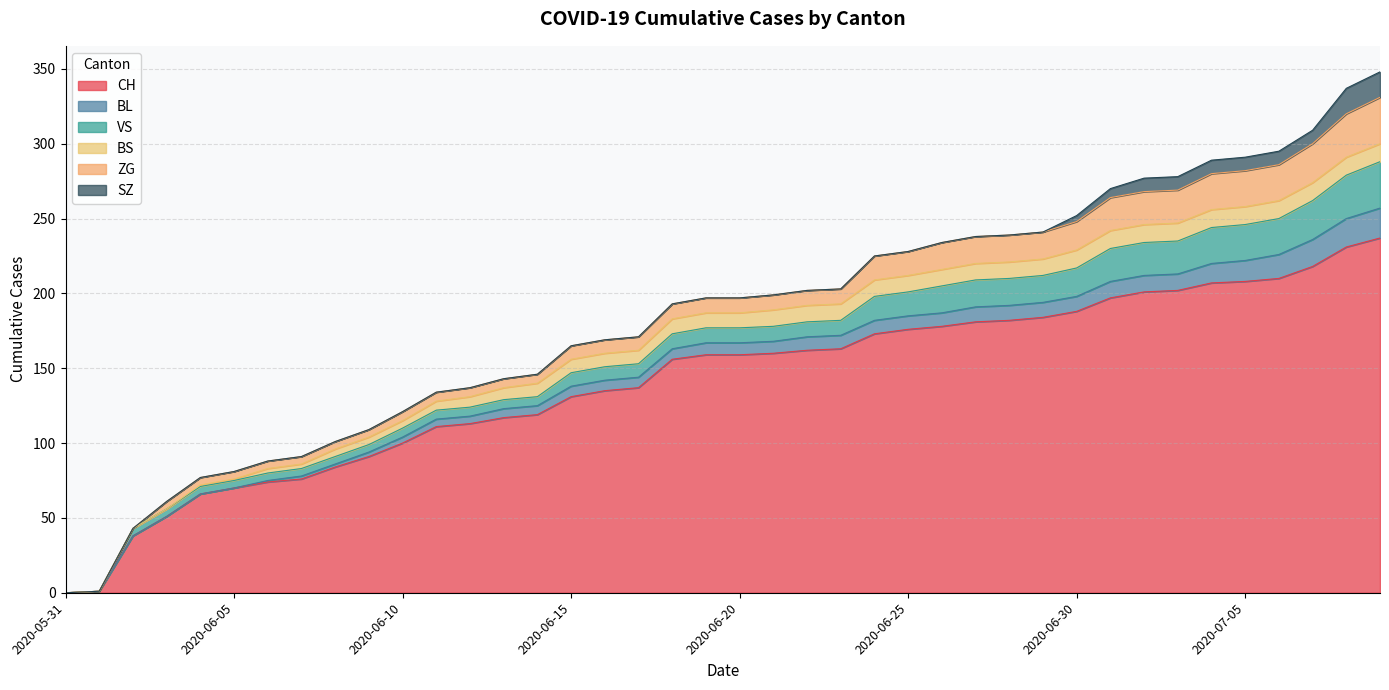

Reading left to right, transcribe all the data shown in this chart.

CH: 2020-05-31=0	2020-06-01=1	2020-06-02=38	2020-06-03=51	2020-06-04=66	2020-06-05=70	2020-06-06=74	2020-06-07=76	2020-06-08=84	2020-06-09=91	2020-06-10=100	2020-06-11=111	2020-06-12=113	2020-06-13=117	2020-06-14=119	2020-06-15=131	2020-06-16=135	2020-06-17=137	2020-06-18=156	2020-06-19=159	2020-06-20=159	2020-06-21=160	2020-06-22=162	2020-06-23=163	2020-06-24=173	2020-06-25=176	2020-06-26=178	2020-06-27=181	2020-06-28=182	2020-06-29=184	2020-06-30=188	2020-07-01=197	2020-07-02=201	2020-07-03=202	2020-07-04=207	2020-07-05=208	2020-07-06=210	2020-07-07=218	2020-07-08=231	2020-07-09=237
BL: 2020-05-31=0	2020-06-01=0	2020-06-02=0	2020-06-03=0	2020-06-04=0	2020-06-05=0	2020-06-06=1	2020-06-07=2	2020-06-08=2	2020-06-09=3	2020-06-10=4	2020-06-11=5	2020-06-12=5	2020-06-13=6	2020-06-14=6	2020-06-15=7	2020-06-16=7	2020-06-17=7	2020-06-18=7	2020-06-19=8	2020-06-20=8	2020-06-21=8	2020-06-22=9	2020-06-23=9	2020-06-24=9	2020-06-25=9	2020-06-26=9	2020-06-27=10	2020-06-28=10	2020-06-29=10	2020-06-30=10	2020-07-01=11	2020-07-02=11	2020-07-03=11	2020-07-04=13	2020-07-05=14	2020-07-06=16	2020-07-07=18	2020-07-08=19	2020-07-09=20
VS: 2020-05-31=0	2020-06-01=0	2020-06-02=5	2020-06-03=5	2020-06-04=5	2020-06-05=5	2020-06-06=5	2020-06-07=5	2020-06-08=5	2020-06-09=5	2020-06-10=6	2020-06-11=6	2020-06-12=6	2020-06-13=6	2020-06-14=6	2020-06-15=9	2020-06-16=9	2020-06-17=9	2020-06-18=10	2020-06-19=10	2020-06-20=10	2020-06-21=10	2020-06-22=10	2020-06-23=10	2020-06-24=16	2020-06-25=16	2020-06-26=18	2020-06-27=18	2020-06-28=18	2020-06-29=18	2020-06-30=19	2020-07-01=22	2020-07-02=22	2020-07-03=22	2020-07-04=24	2020-07-05=24	2020-07-06=24	2020-07-07=26	2020-07-08=29	2020-07-09=31
BS: 2020-05-31=0	2020-06-01=0	2020-06-02=0	2020-06-03=0	2020-06-04=1	2020-06-05=1	2020-06-06=3	2020-06-07=3	2020-06-08=5	2020-06-09=5	2020-06-10=5	2020-06-11=6	2020-06-12=7	2020-06-13=8	2020-06-14=9	2020-06-15=9	2020-06-16=9	2020-06-17=9	2020-06-18=10	2020-06-19=10	2020-06-20=10	2020-06-21=11	2020-06-22=11	2020-06-23=11	2020-06-24=11	2020-06-25=11	2020-06-26=11	2020-06-27=11	2020-06-28=11	2020-06-29=11	2020-06-30=12	2020-07-01=12	2020-07-02=12	2020-07-03=12	2020-07-04=12	2020-07-05=12	2020-07-06=12	2020-07-07=12	2020-07-08=12	2020-07-09=12
ZG: 2020-05-31=0	2020-06-01=0	2020-06-02=0	2020-06-03=5	2020-06-04=5	2020-06-05=5	2020-06-06=5	2020-06-07=5	2020-06-08=5	2020-06-09=5	2020-06-10=6	2020-06-11=6	2020-06-12=6	2020-06-13=6	2020-06-14=6	2020-06-15=9	2020-06-16=9	2020-06-17=9	2020-06-18=10	2020-06-19=10	2020-06-20=10	2020-06-21=10	2020-06-22=10	2020-06-23=10	2020-06-24=16	2020-06-25=16	2020-06-26=18	2020-06-27=18	2020-06-28=18	2020-06-29=18	2020-06-30=19	2020-07-01=22	2020-07-02=22	2020-07-03=22	2020-07-04=24	2020-07-05=24	2020-07-06=24	2020-07-07=26	2020-07-08=29	2020-07-09=31
SZ: 2020-05-31=0	2020-06-01=0	2020-06-02=0	2020-06-03=0	2020-06-04=0	2020-06-05=0	2020-06-06=0	2020-06-07=0	2020-06-08=0	2020-06-09=0	2020-06-10=0	2020-06-11=0	2020-06-12=0	2020-06-13=0	2020-06-14=0	2020-06-15=0	2020-06-16=0	2020-06-17=0	2020-06-18=0	2020-06-19=0	2020-06-20=0	2020-06-21=0	2020-06-22=0	2020-06-23=0	2020-06-24=0	2020-06-25=0	2020-06-26=0	2020-06-27=0	2020-06-28=0	2020-06-29=0	2020-06-30=4	2020-07-01=6	2020-07-02=9	2020-07-03=9	2020-07-04=9	2020-07-05=9	2020-07-06=9	2020-07-07=9	2020-07-08=17	2020-07-09=17